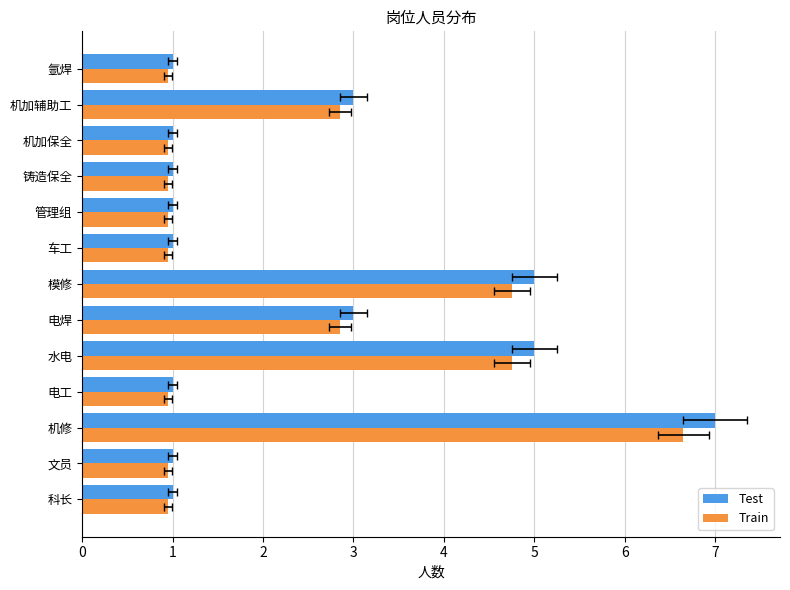

List the series in order of their peak value, lowest first.

Train, Test